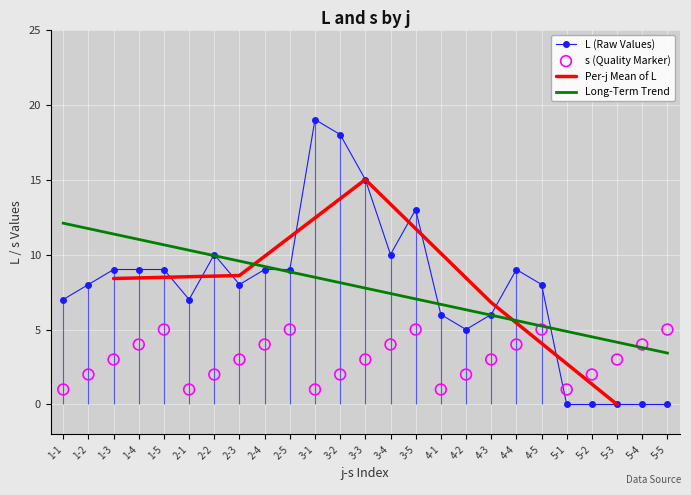

Is the value of s at 4-4 greater than the value of L at 2-3?

No